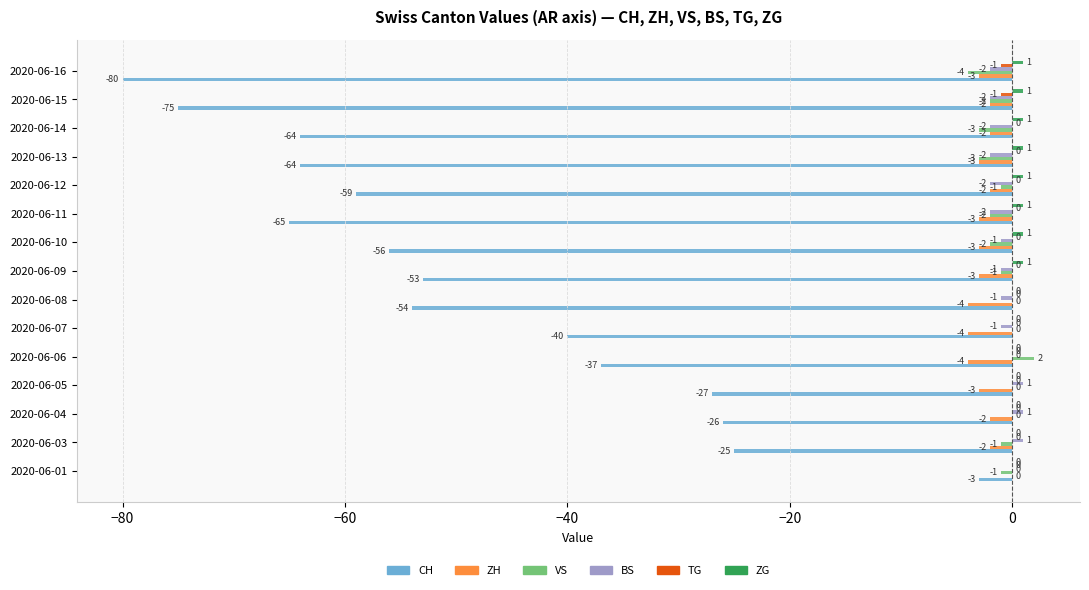

What is the greatest value displayed?

2